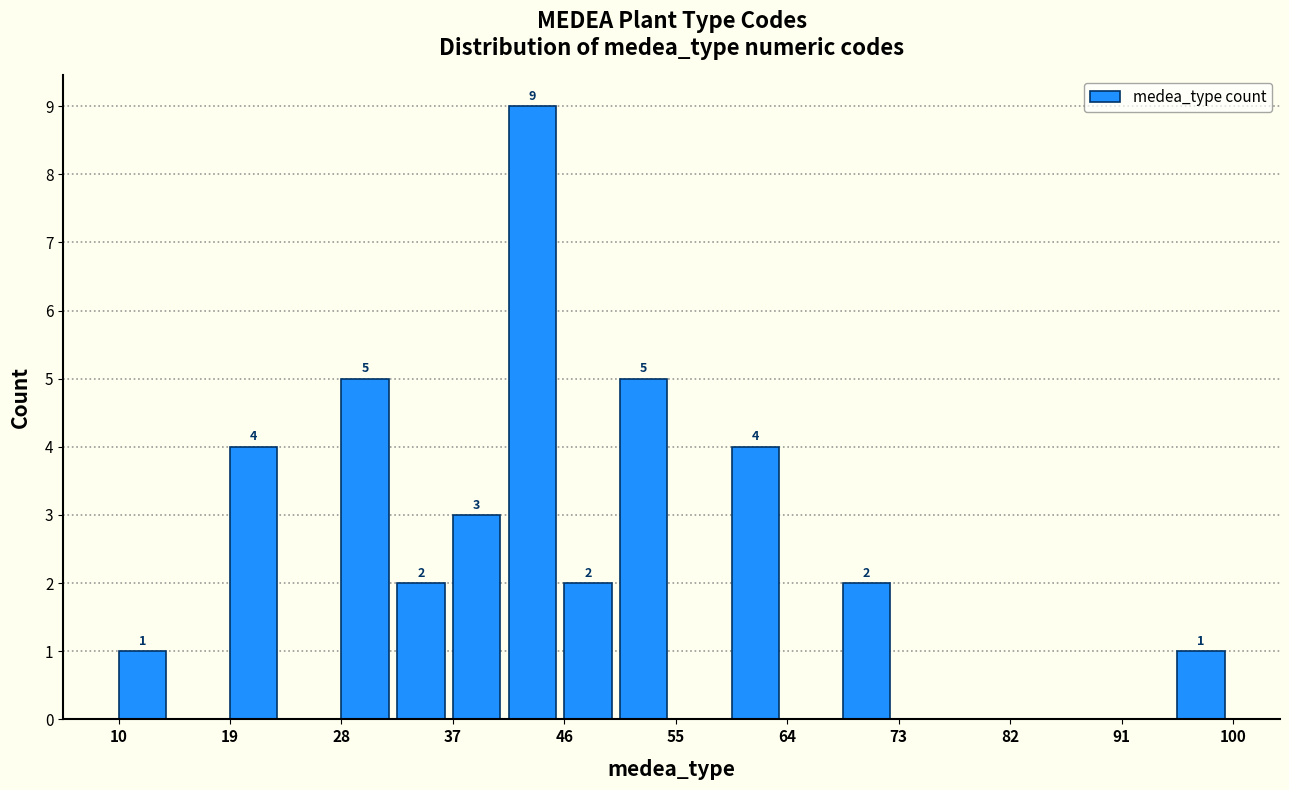

Which range on the x-axis has the tallest bar?

41.5 to 46.0